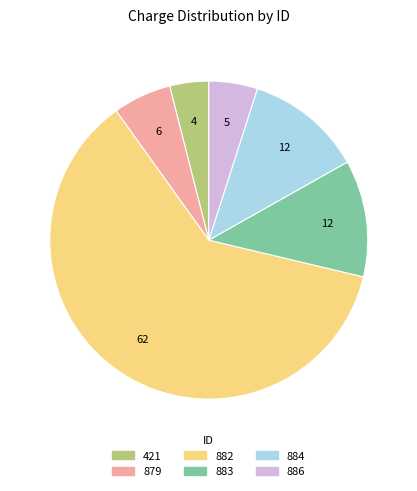

True or false: 883 accounts for 12% of the total.

True